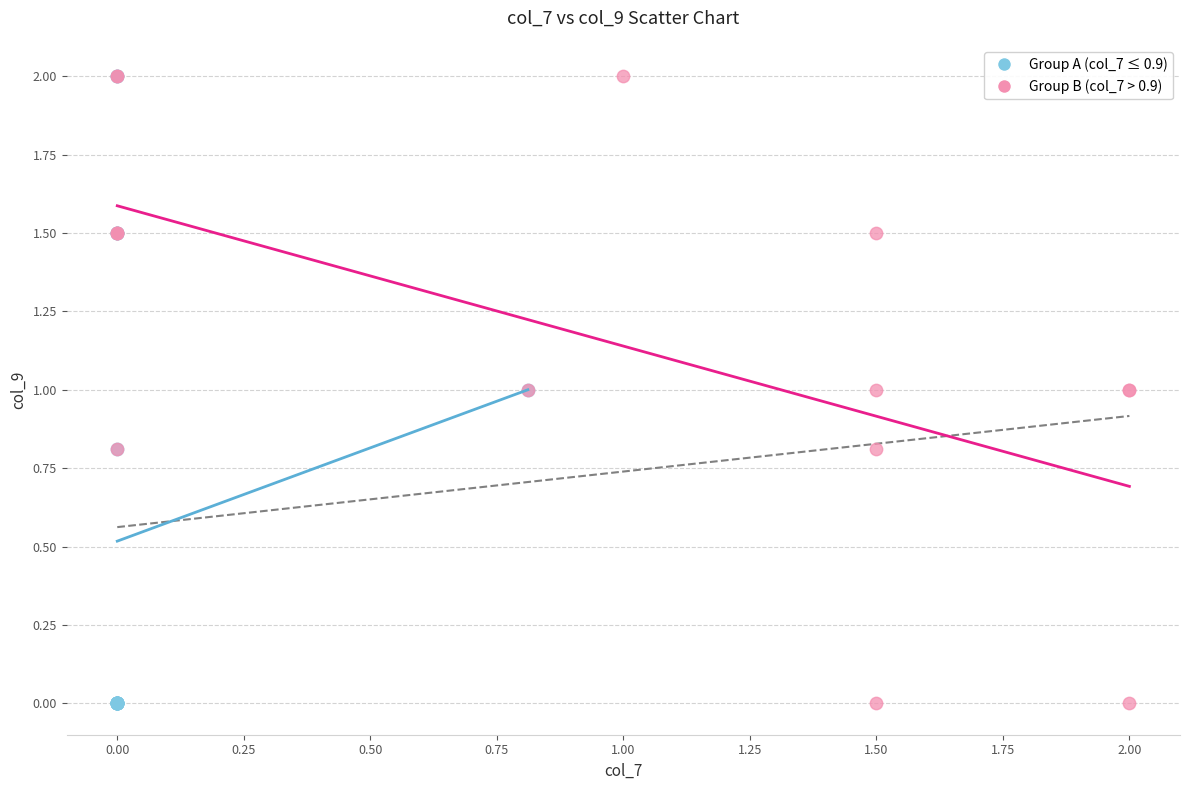

What are all the series names shown in the legend?

Group A (col_7 ≤ 0.9), Group B (col_7 > 0.9)